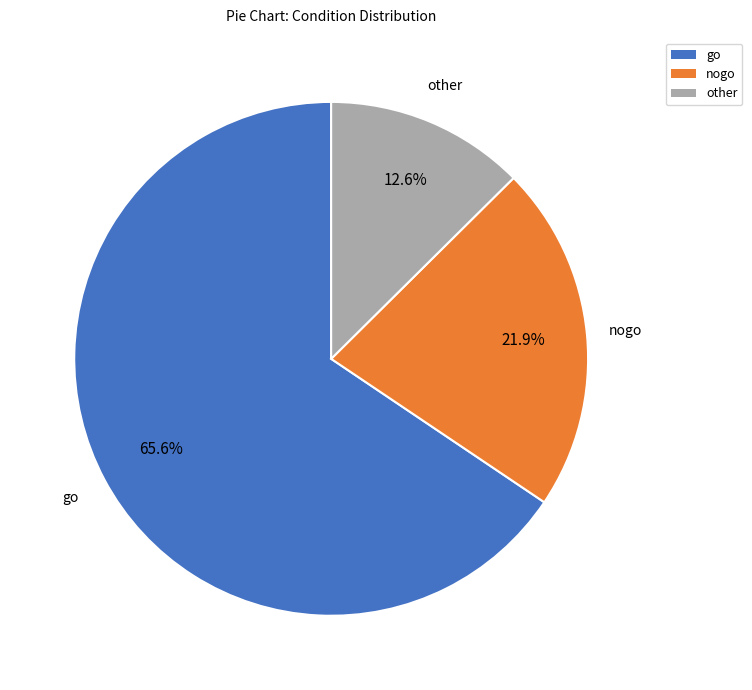

True or false: nogo accounts for 35% of the total.

False